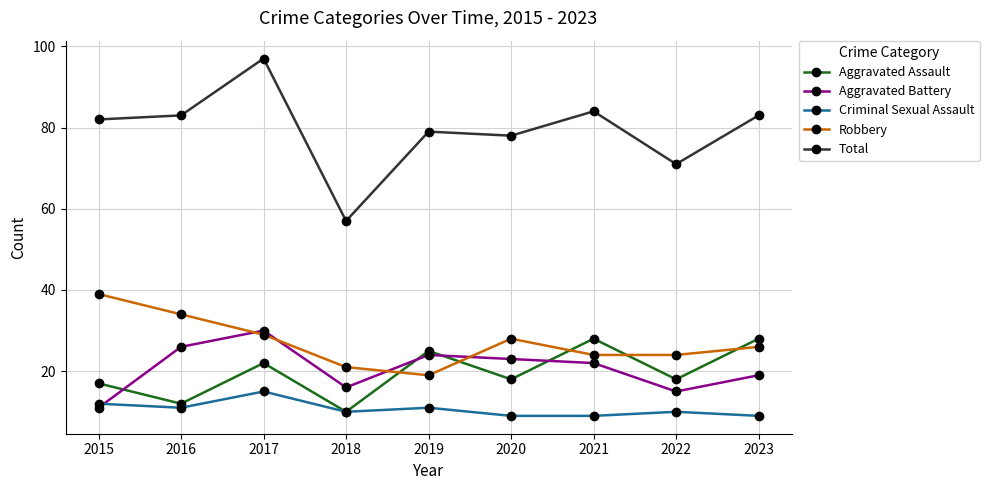

At which category does Aggravated Assault reach its first local peak?

2017